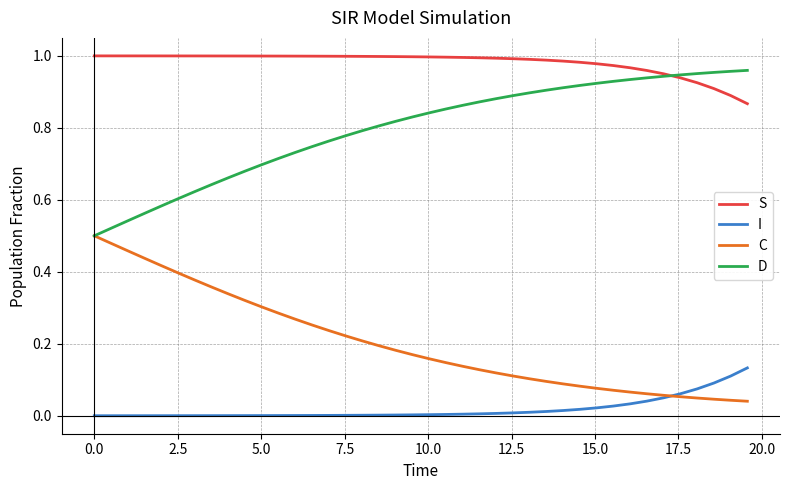

True or false: S and C intersect in this chart.

False